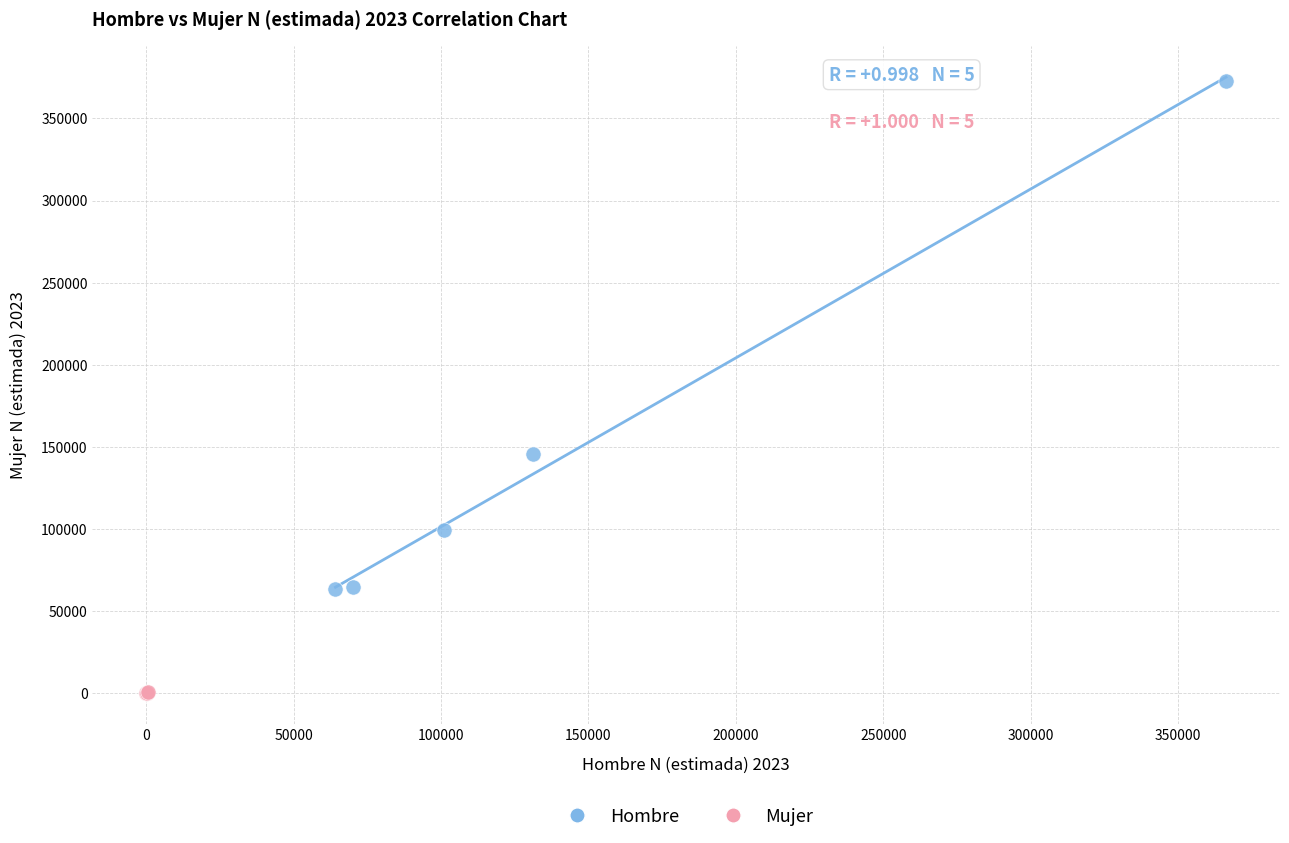

Which series reaches the minimum Y coordinate?

Mujer